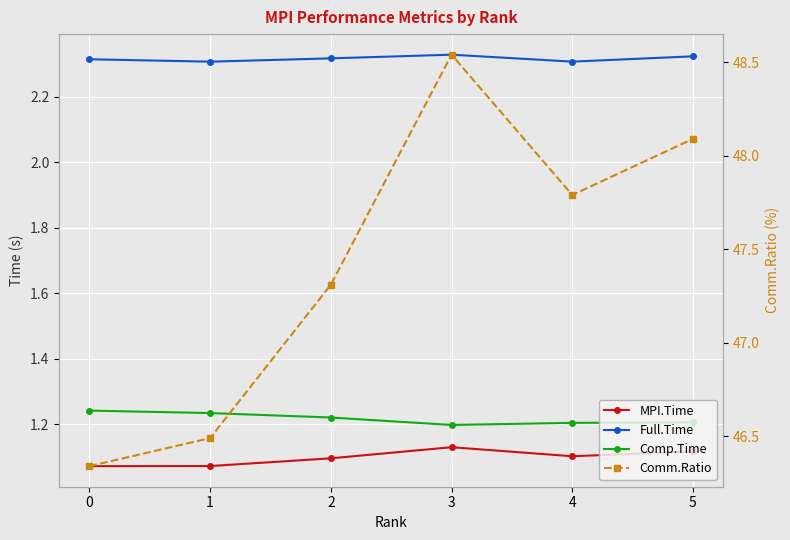

In MPI.Time, how many points are higher than both neighbors (excluding endpoints)?

1